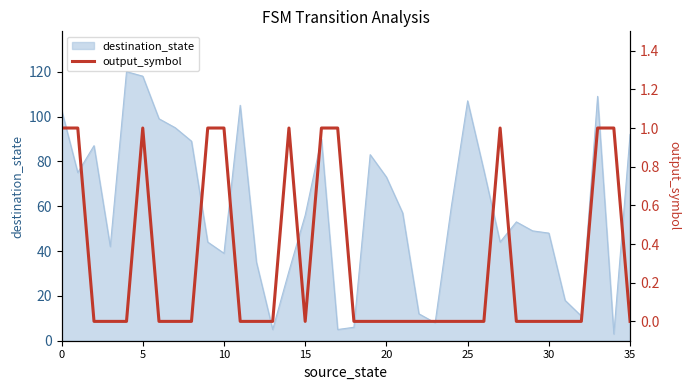

Is it true that destination_state equals 118 at 5?

True